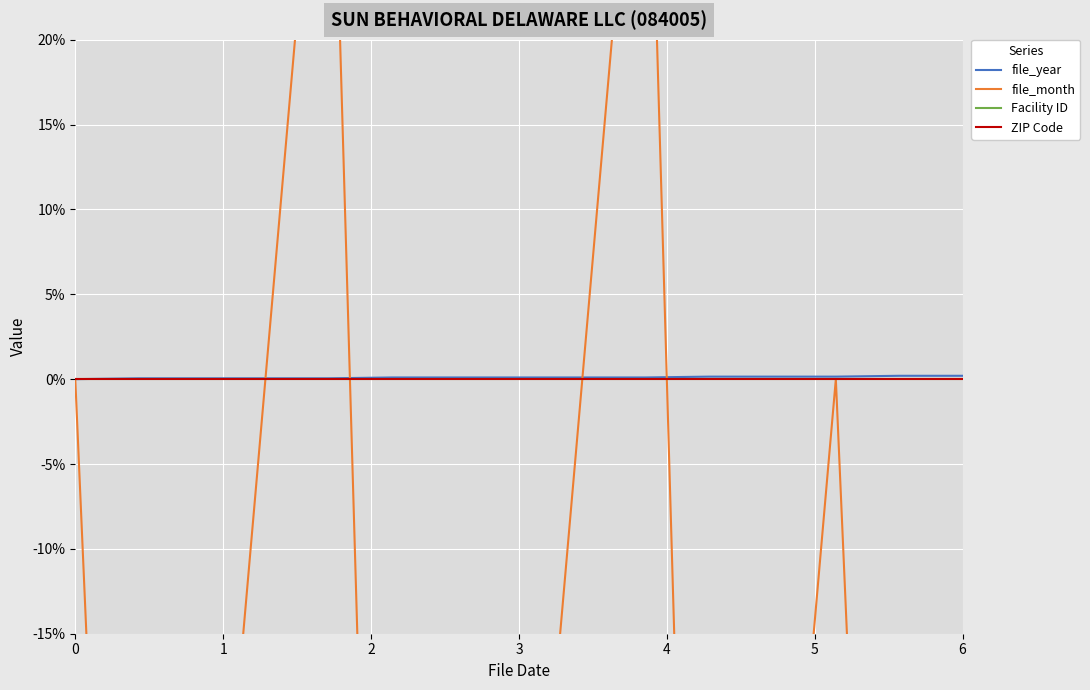

Reading left to right, list all the values displayed in this chart.

file_year: 0.0	0.0	0.0	0.0	0.0	0.1	0.1	0.1	0.1	0.1	0.1	0.1	0.1	0.2	0.2
file_month: 0.0	-85.7	-42.9	0.0	42.9	-85.7	-57.1	-42.9	0.0	42.9	-85.7	-42.9	0.0	-85.7	-42.9
Facility ID: 0.0	0.0	0.0	0.0	0.0	0.0	0.0	0.0	0.0	0.0	0.0	0.0	0.0	0.0	0.0
ZIP Code: 0.0	0.0	0.0	0.0	0.0	0.0	0.0	0.0	0.0	0.0	0.0	0.0	0.0	0.0	0.0